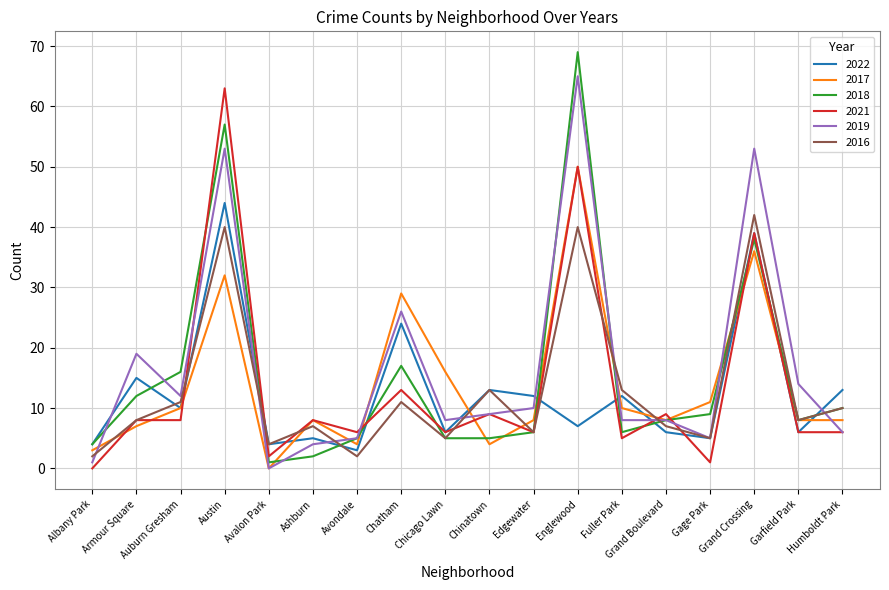

Reading right to left, what are all the values shown in this chart?

2022: 13	6	39	5	6	12	7	12	13	6	24	3	5	4	44	10	15	4
2017: 8	8	36	11	8	10	50	8	4	16	29	4	8	0	32	10	7	3
2018: 10	8	38	9	8	6	69	6	5	5	17	5	2	1	57	16	12	4
2021: 6	6	39	1	9	5	50	6	9	6	13	6	8	2	63	8	8	0
2019: 6	14	53	5	8	8	65	10	9	8	26	5	4	0	53	12	19	1
2016: 10	8	42	5	7	13	40	6	13	5	11	2	7	4	40	11	8	2